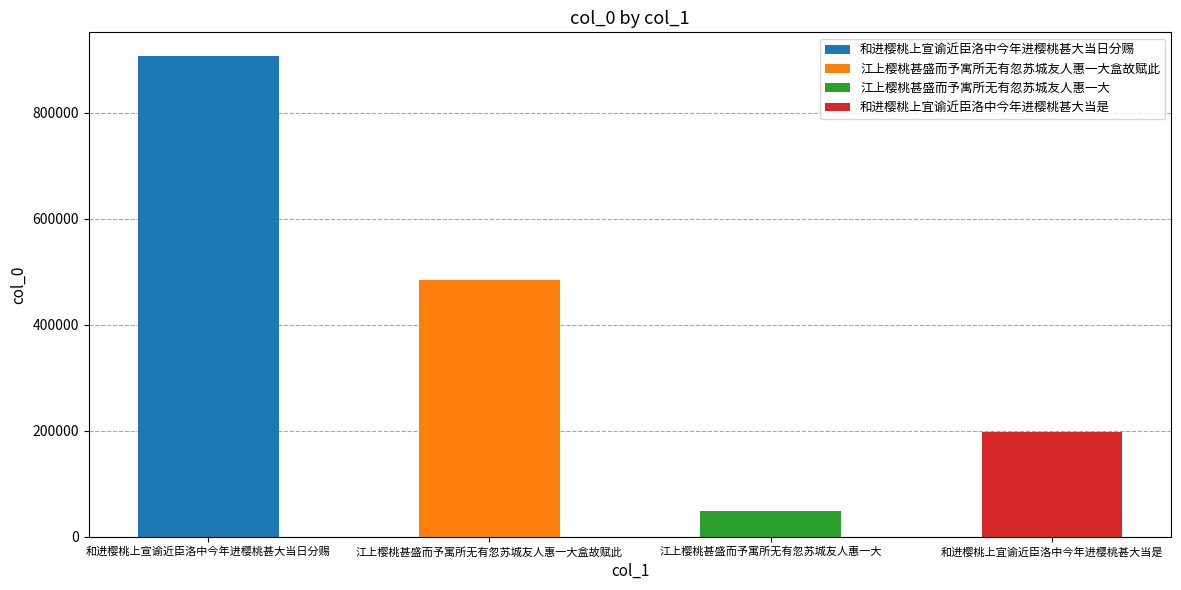

What value does the data have at 和进樱桃上宜谕近臣洛中今年进樱桃甚大当是?

198005